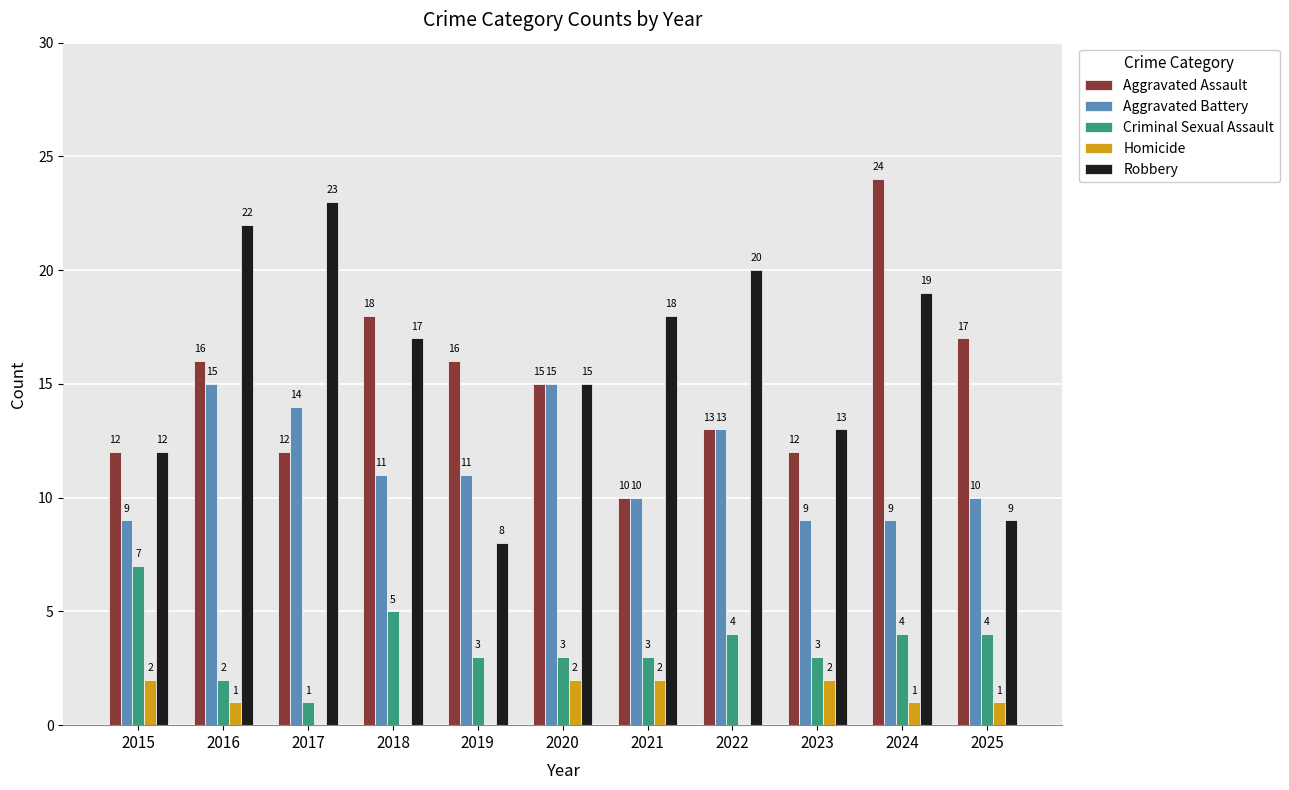

Which series changed the most between 2016 and 2020?

Robbery